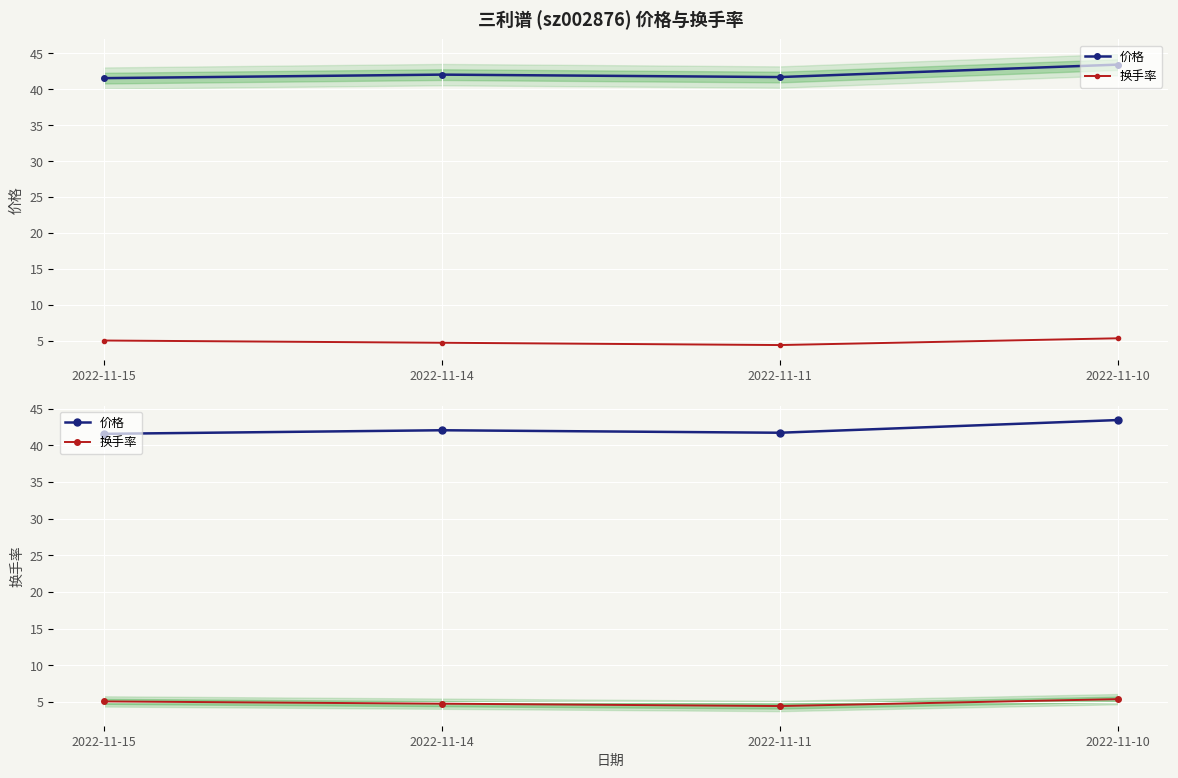

True or false: 价格 and 换手率 intersect in this chart.

False